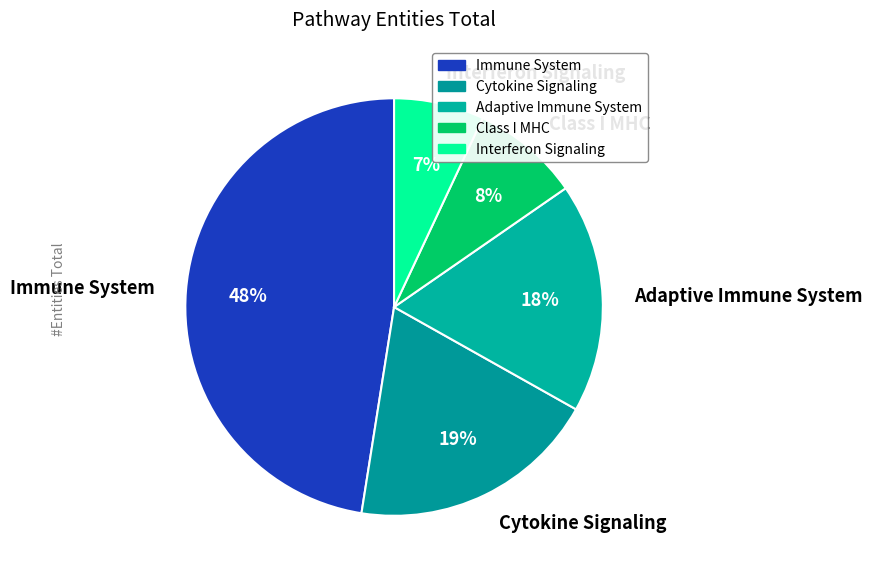

Is the sum of Cytokine Signaling and Adaptive Immune System greater than half?

No